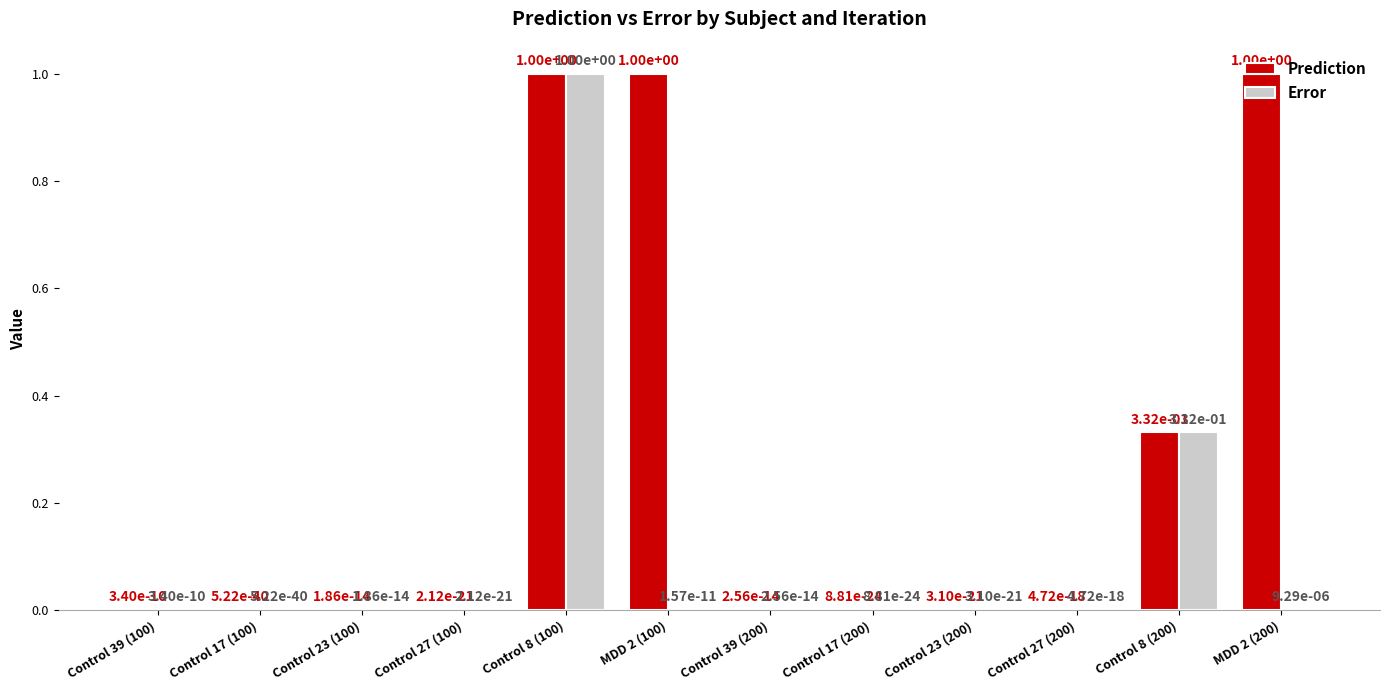

What is the sum of the Prediction values at MDD 2 (200) and Control 39 (200)?

1.0